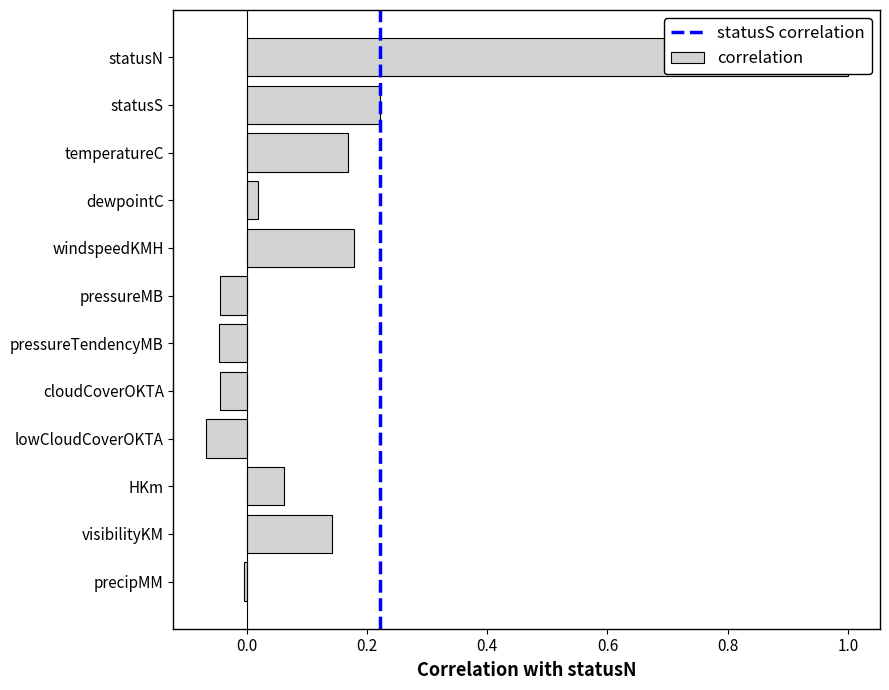

What is the label of the 4th bar from the right?

lowCloudCoverOKTA